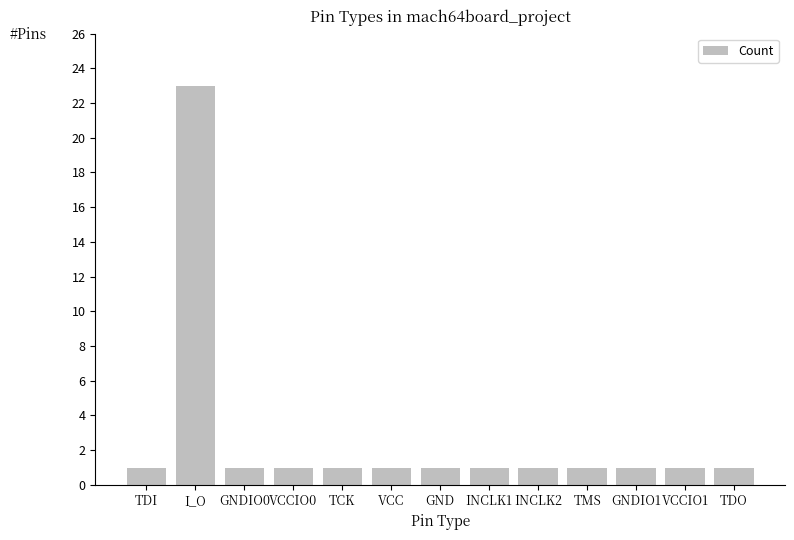

Is it true that the value at I_O is 23?

True